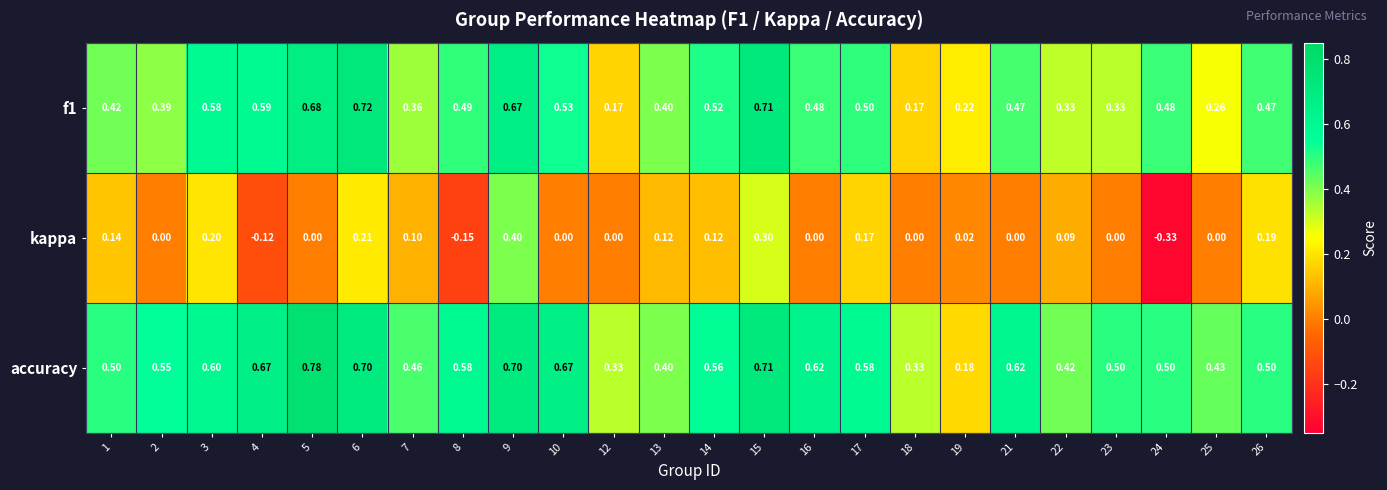

Which series has the largest range (max minus min)?

kappa